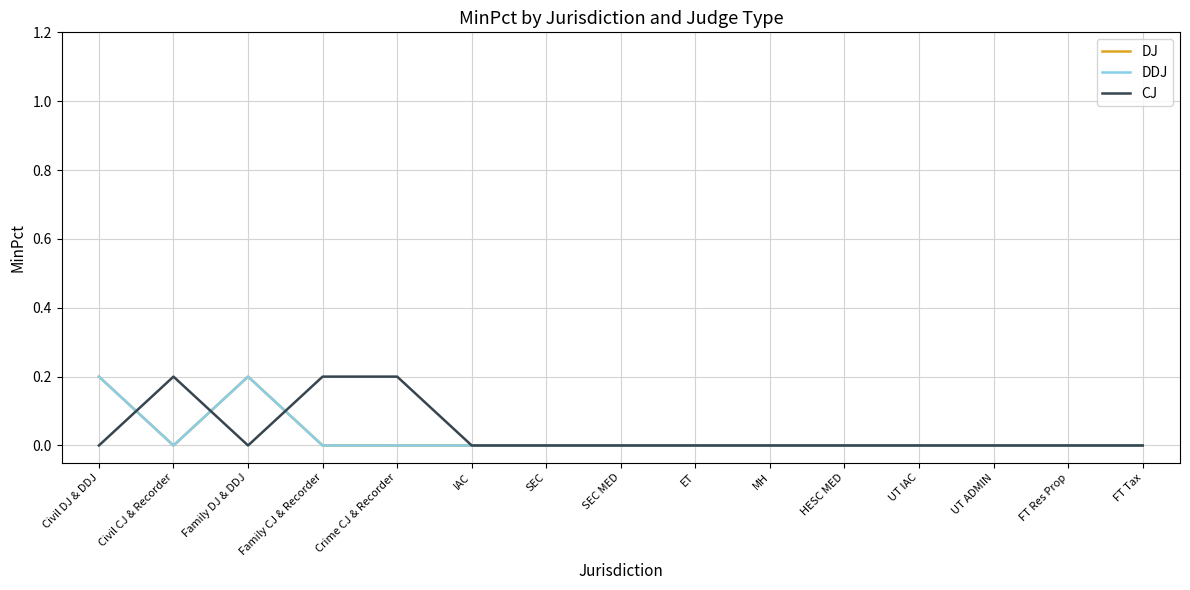

Does the chart have visible grid lines?

Yes